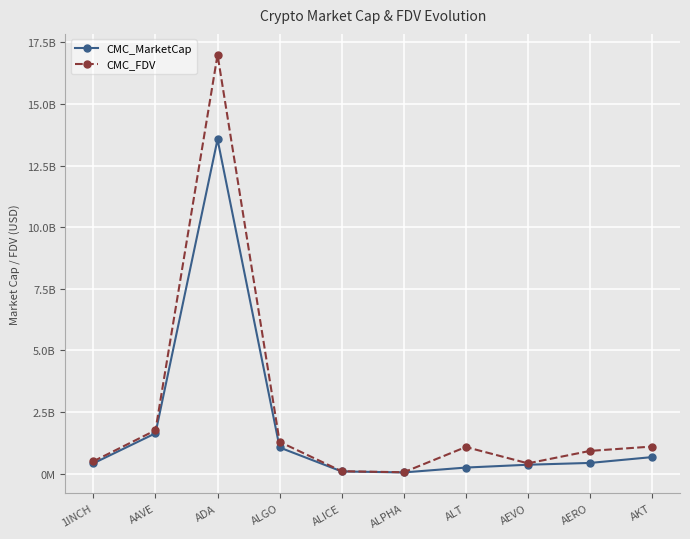

Does the chart have visible grid lines?

Yes